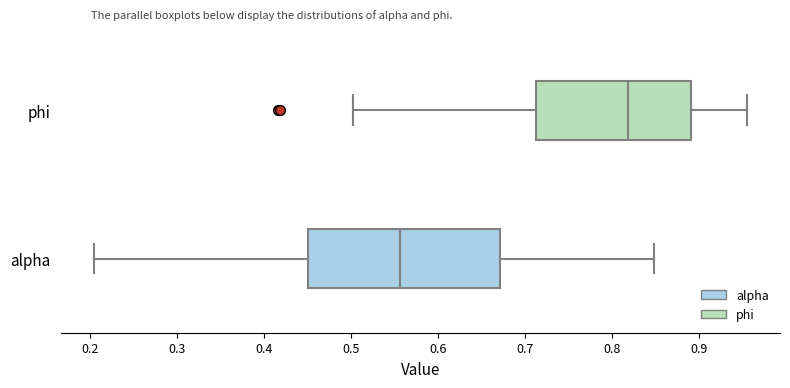

Which box's median line is the furthest to the right?

phi